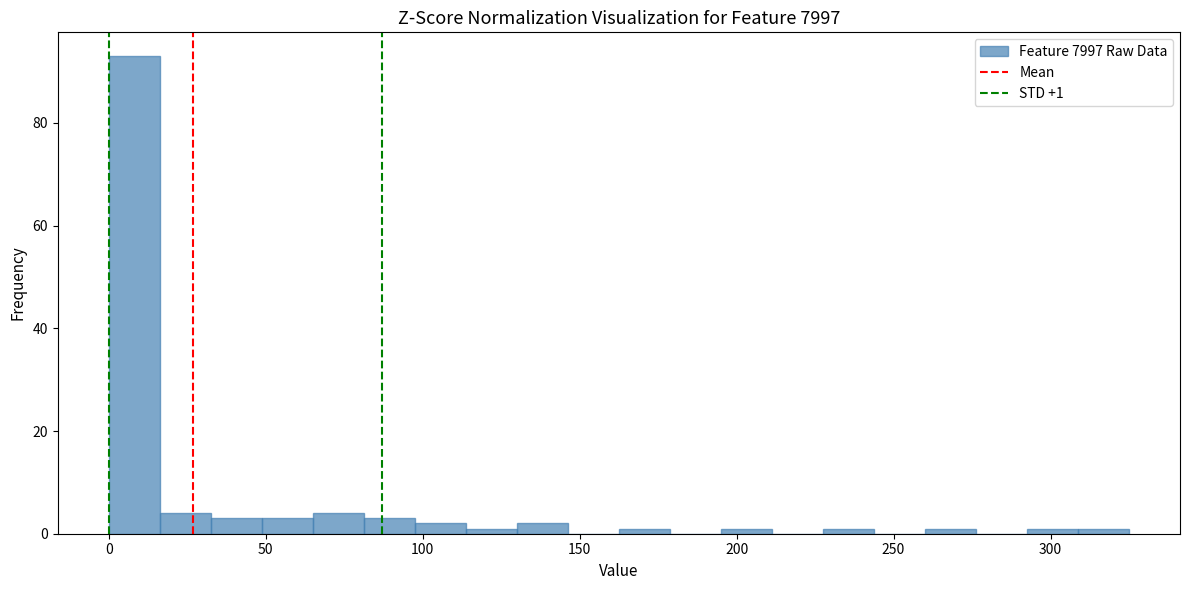

Around what value on the x-axis is the tallest bar? Give the approximate position of its centre, as read against the axis.

10